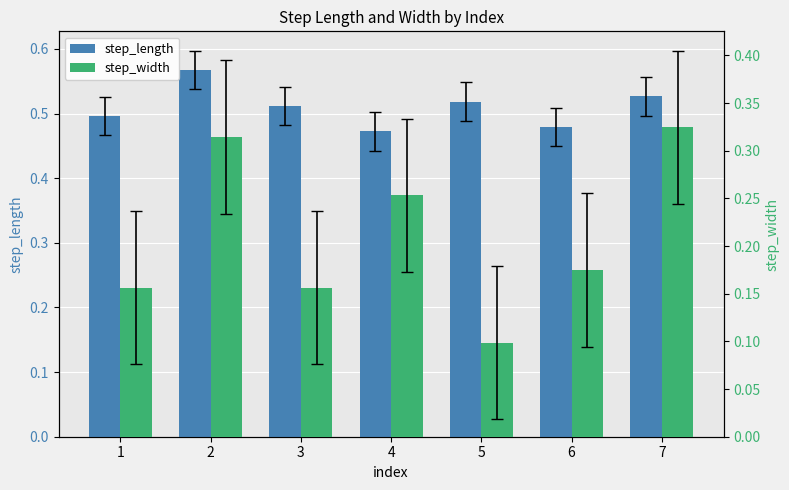

Reading left to right, transcribe all the data shown in this chart.

step_length: 1=0.5	2=0.6	3=0.5	4=0.5	5=0.5	6=0.5	7=0.5
step_width: 1=0.2	2=0.3	3=0.2	4=0.3	5=0.1	6=0.2	7=0.3